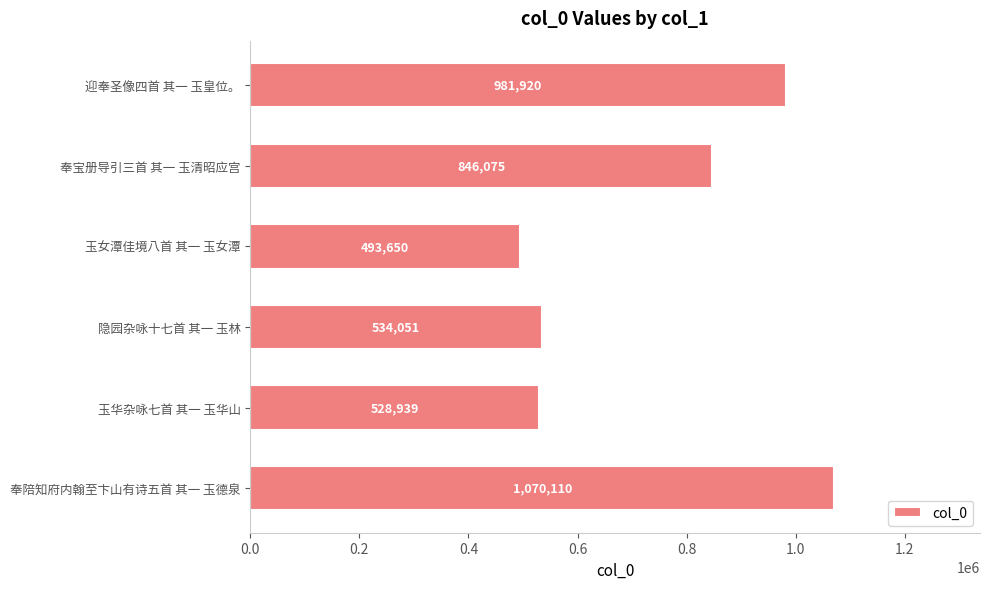

At which category does the chart reach its minimum across all series?

玉女潭佳境八首 其一 玉女潭